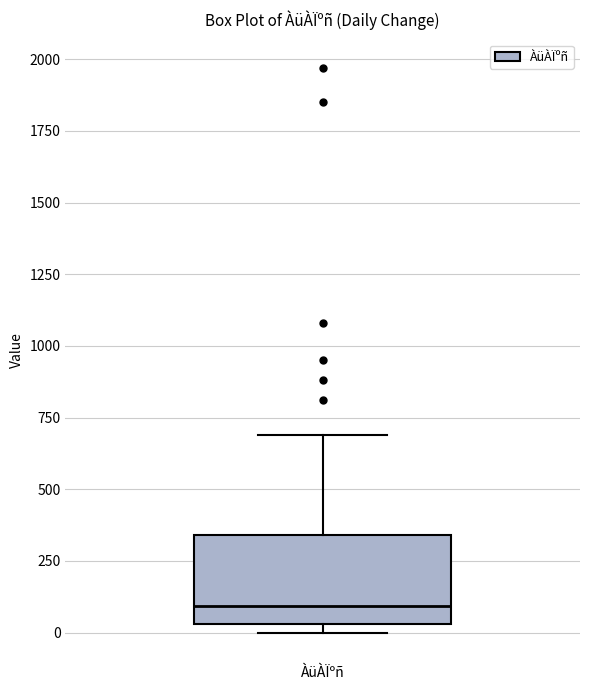

Transcribe this box plot: give where the median line is, the range the box spans, and where the two whiskers end, as read against the y-axis. The values are not printed on the chart, so give them approximately, as read against the axis.

median 100, box 50 to 350, whiskers 0 to 700